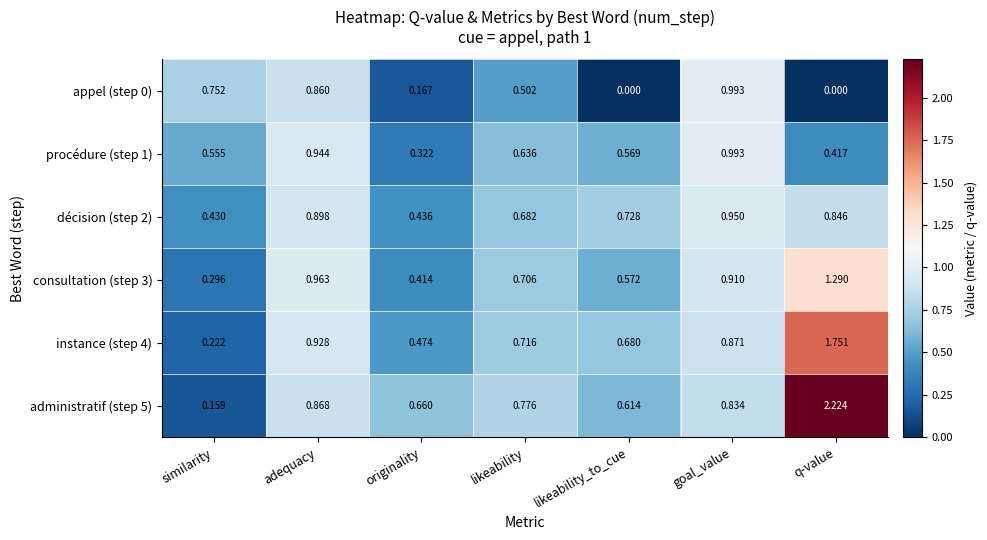

At which label does instance (step 4) reach its peak?

q-value